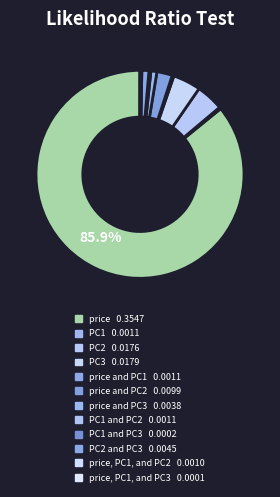

What is the smallest slice in the pie chart?

price, PC1, and PC3